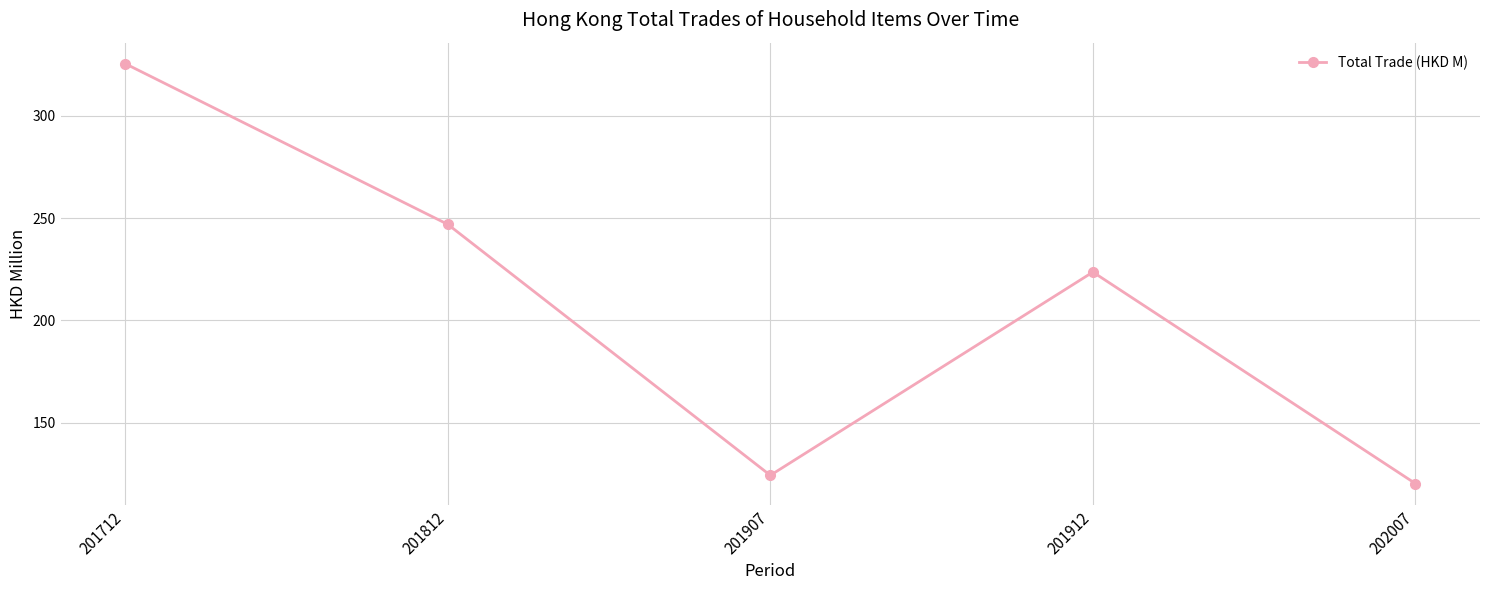

Approximately how many times larger is the value at 202007 compared to 201912?

0.5